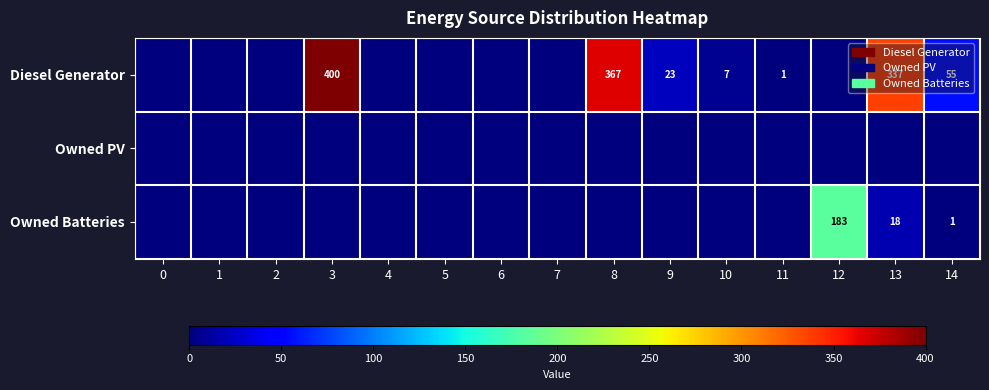

What is the total value across all series at 3?

400